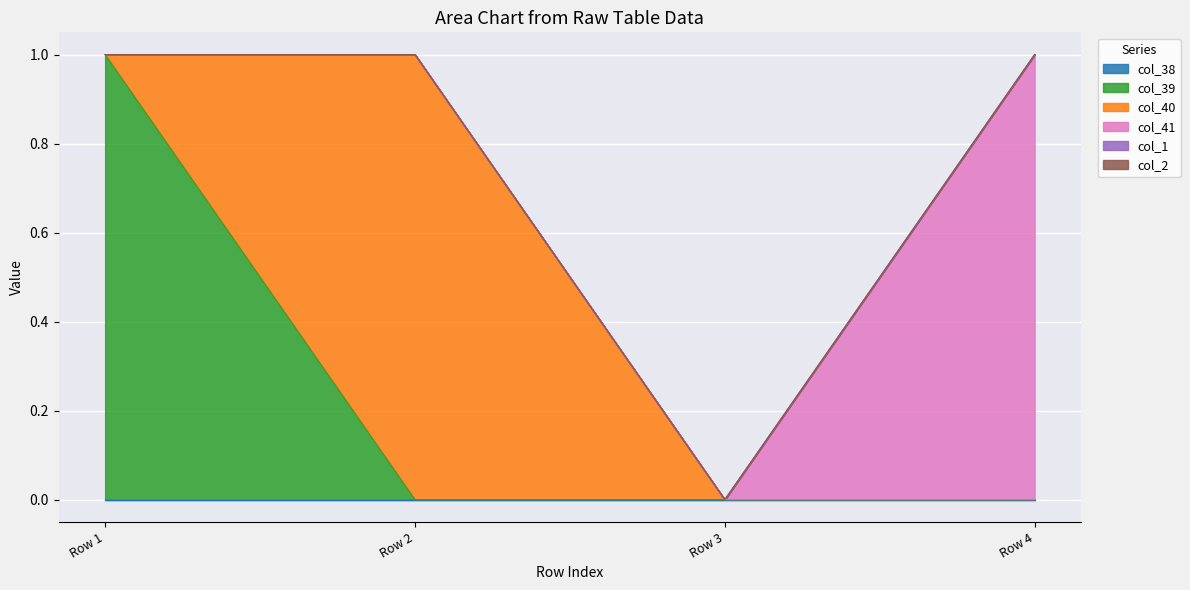

How many positive values does the col_41 series have?

1